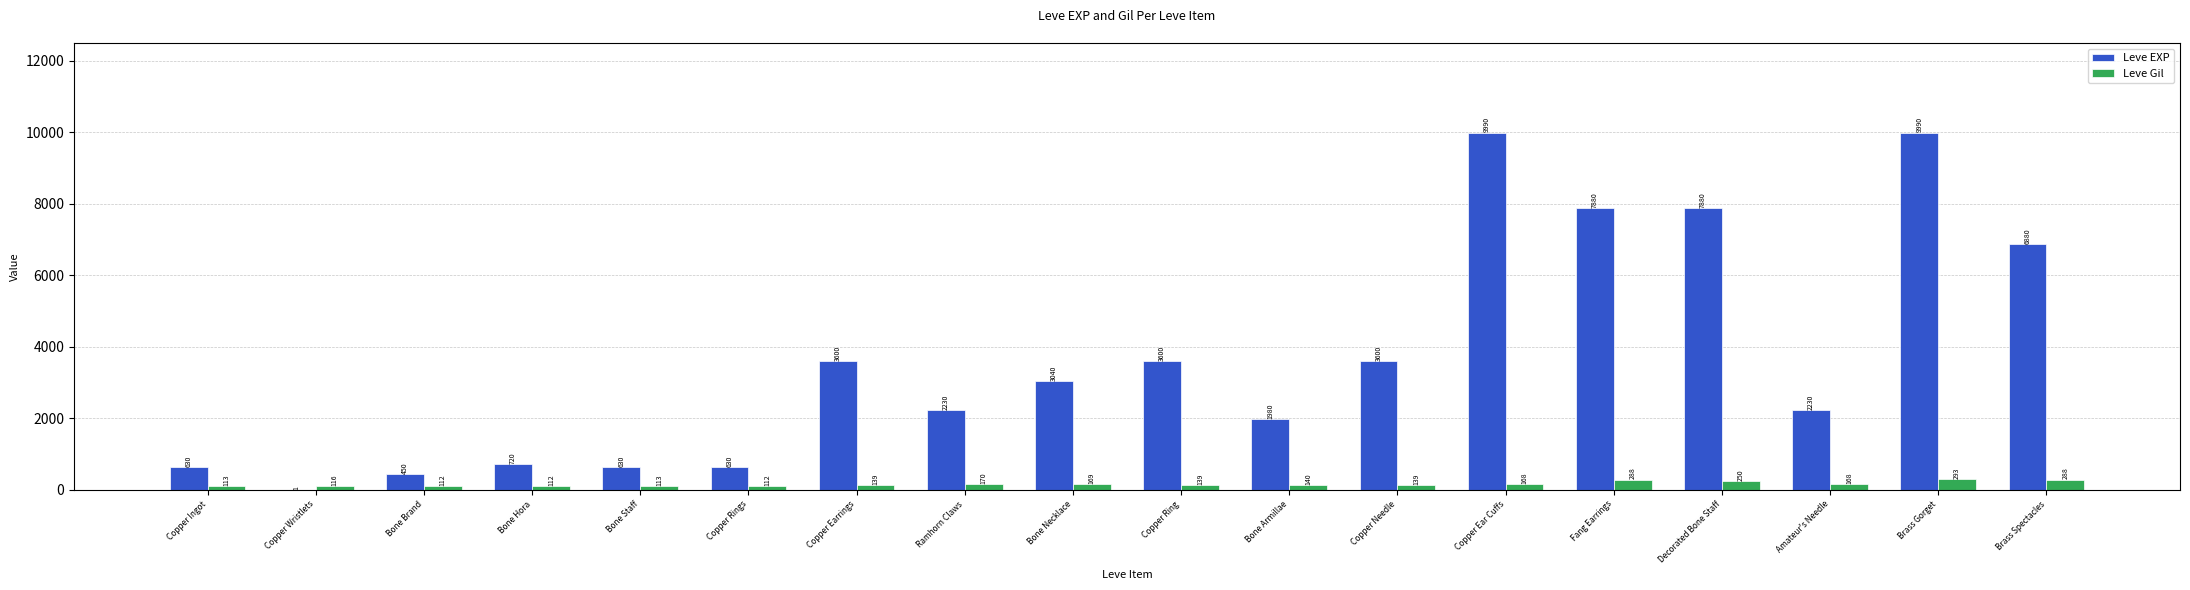

How many groups of bars are there?

18